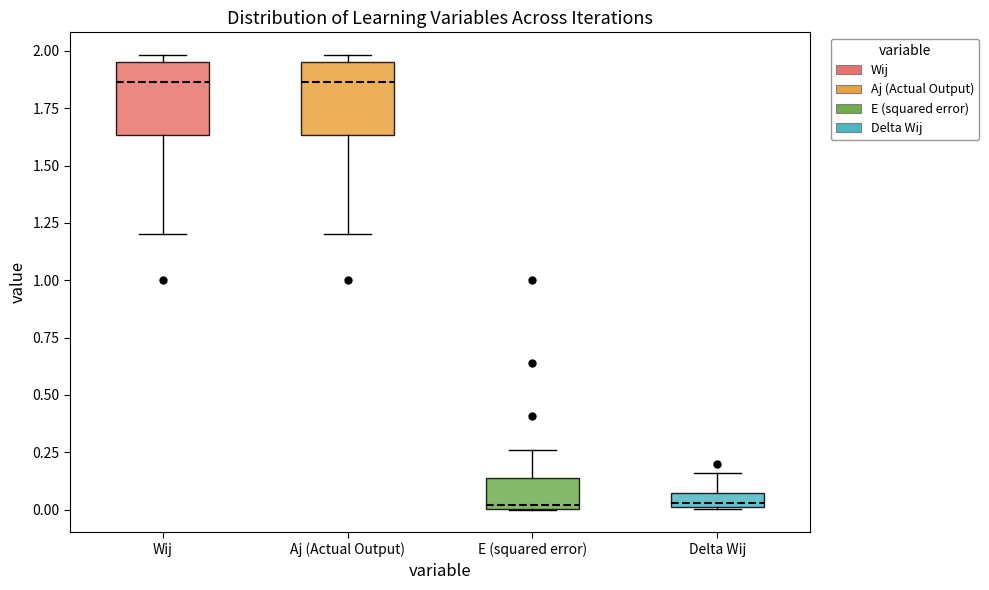

Where is the upper edge of the box for Delta Wij on the y-axis? The values are not printed on the chart, so give them approximately, as read against the axis.

0.05